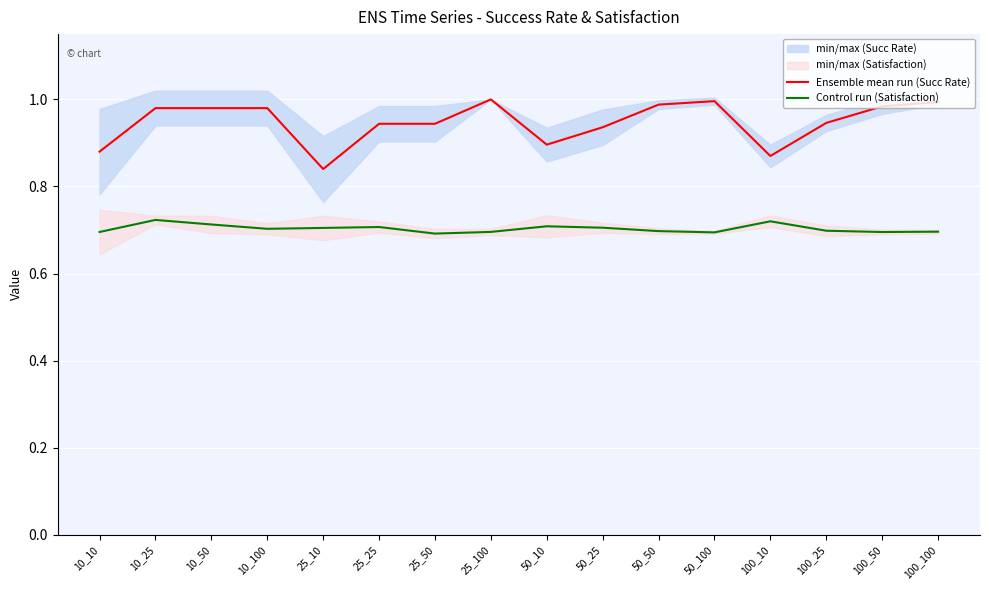

The Control run (Satisfaction) series shows 0.7 at 25_10. True or false?

True